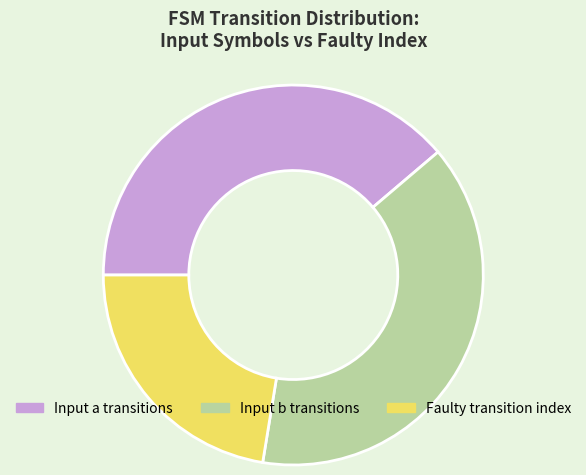

What is the smallest slice in the pie chart?

Faulty transition index